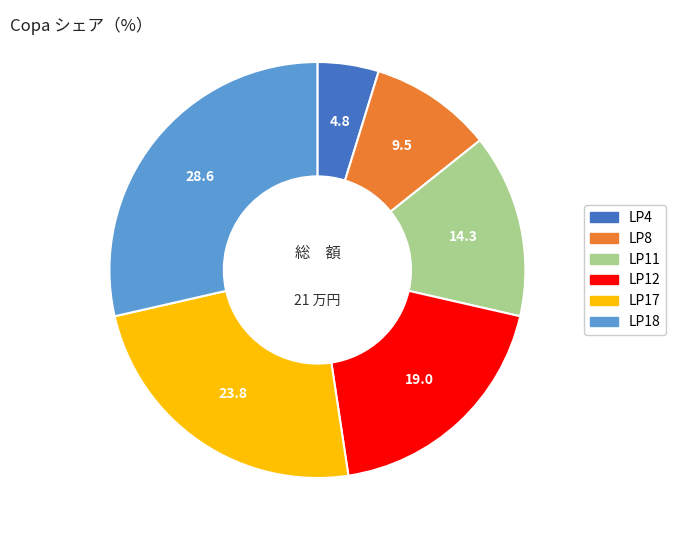

Count the number of slices in the pie.

6